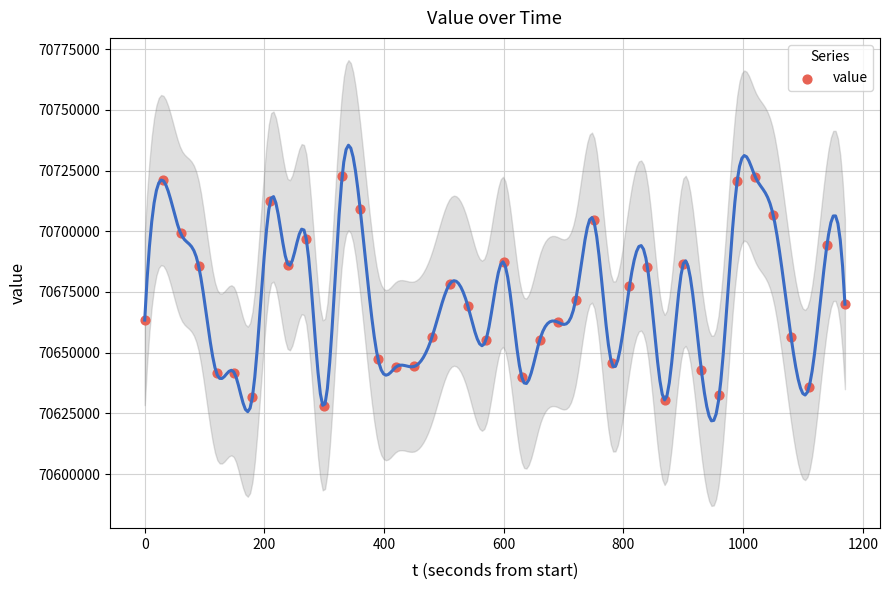

What is the range of X values (max minus min)?

1170.0